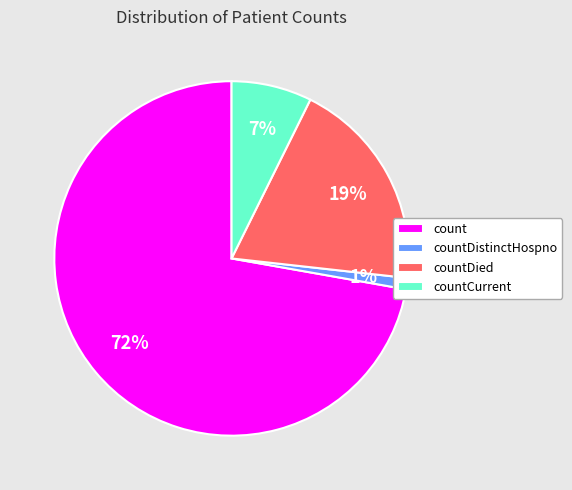

Which category accounts for the majority?

count